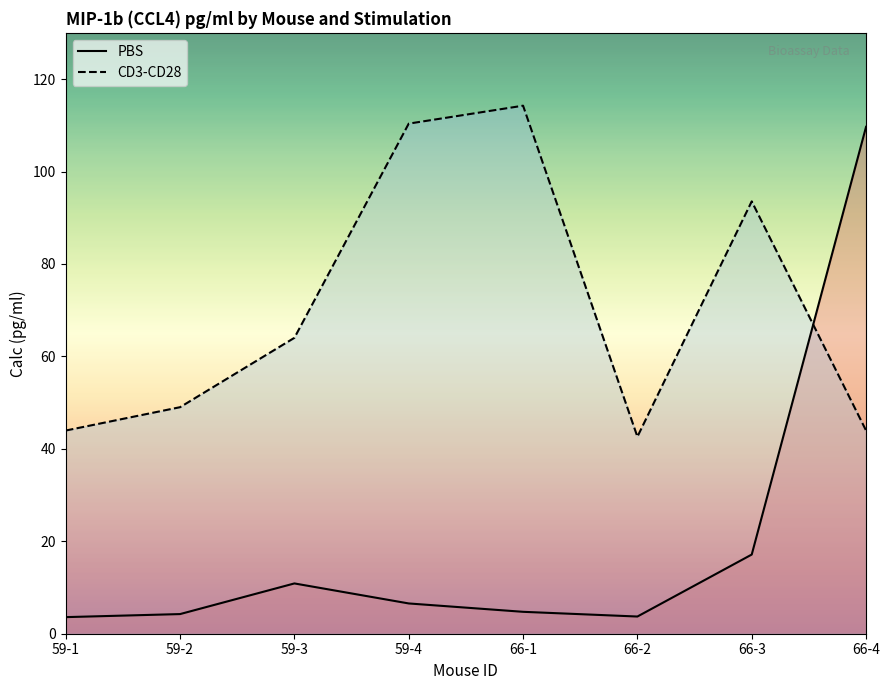

At how many categories does at least one series exceed 91?

4